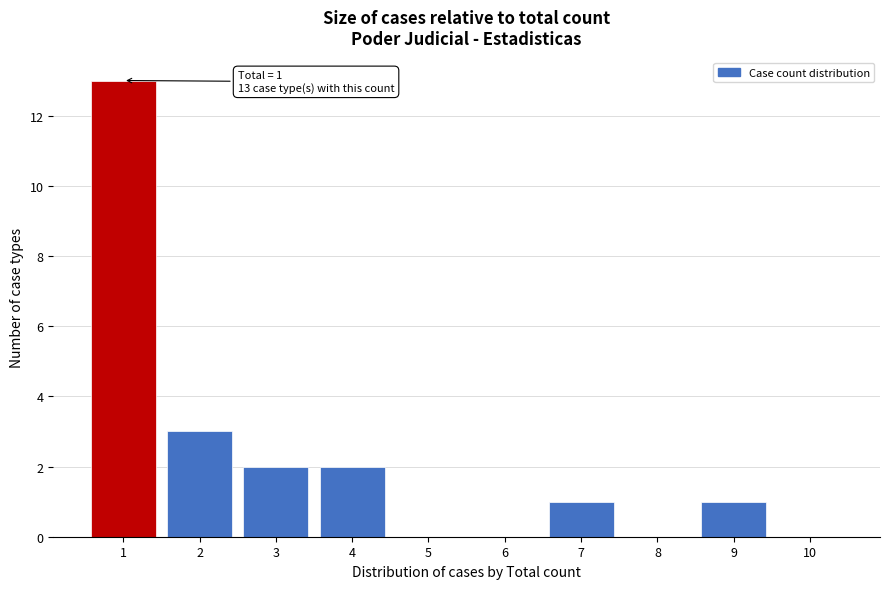

Which range on the x-axis has the tallest bar?

0.5 to 1.5